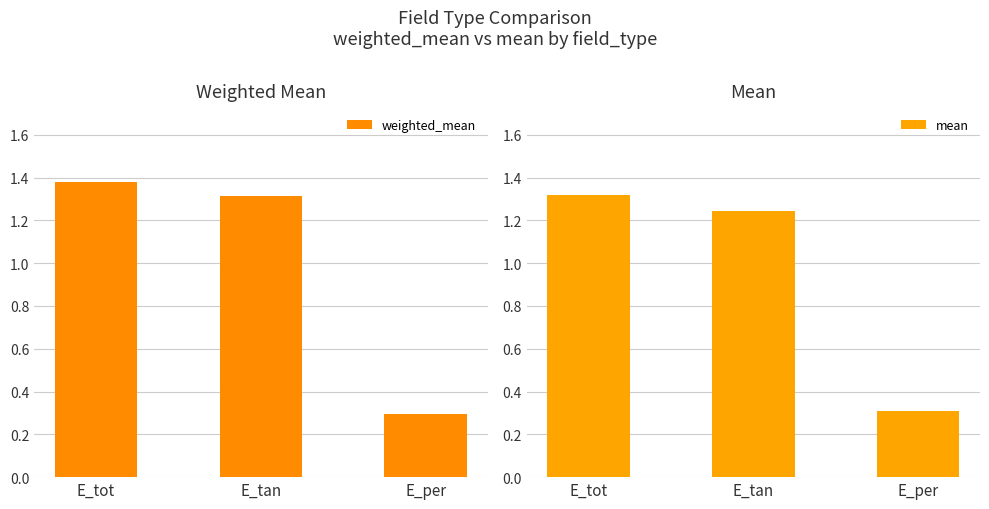

What is the average value of the mean series?

1.0